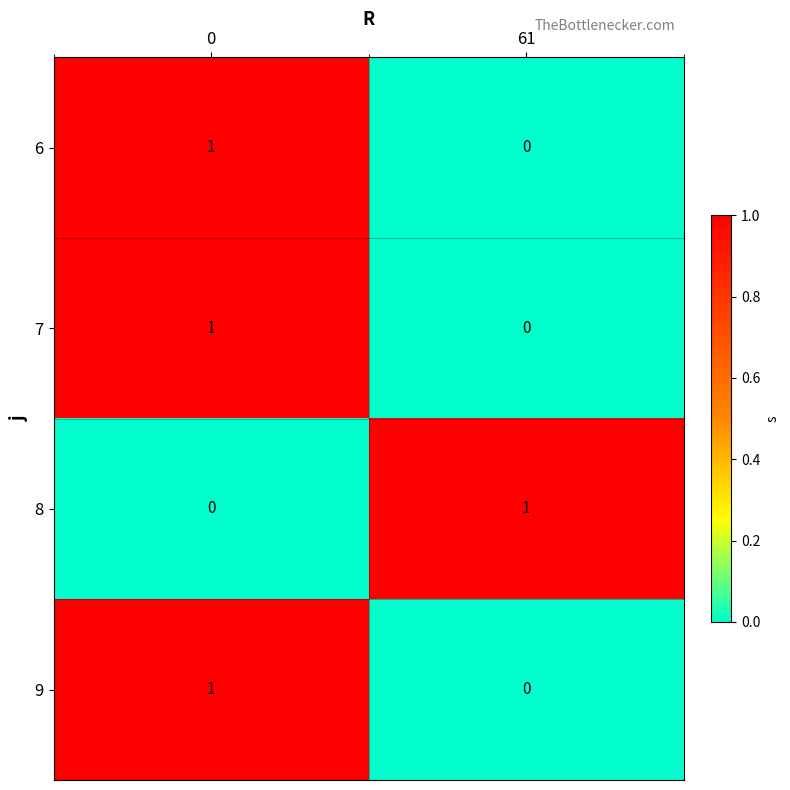

The 7 series shows 1 at 0. True or false?

True